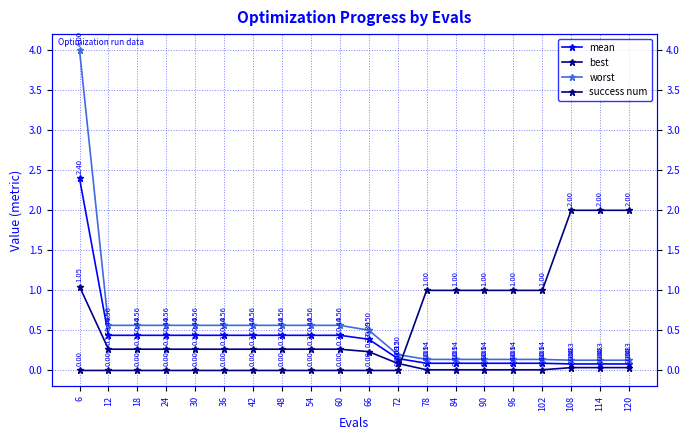

Is it true that worst equals 0.7 at 36?

False